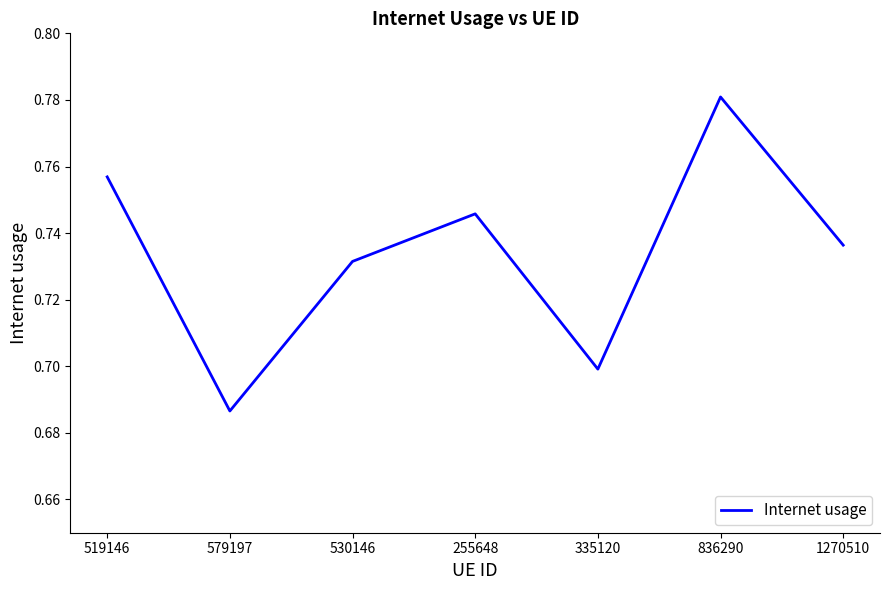

How many categories are shown in the chart?

7